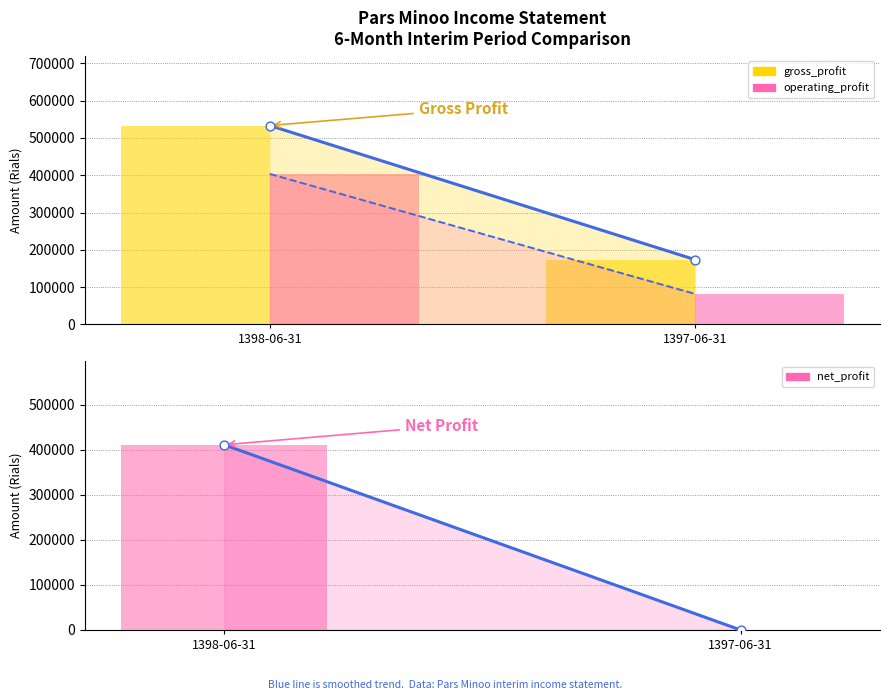

What are all the series names shown in the legend?

gross_profit, operating_profit, net_profit